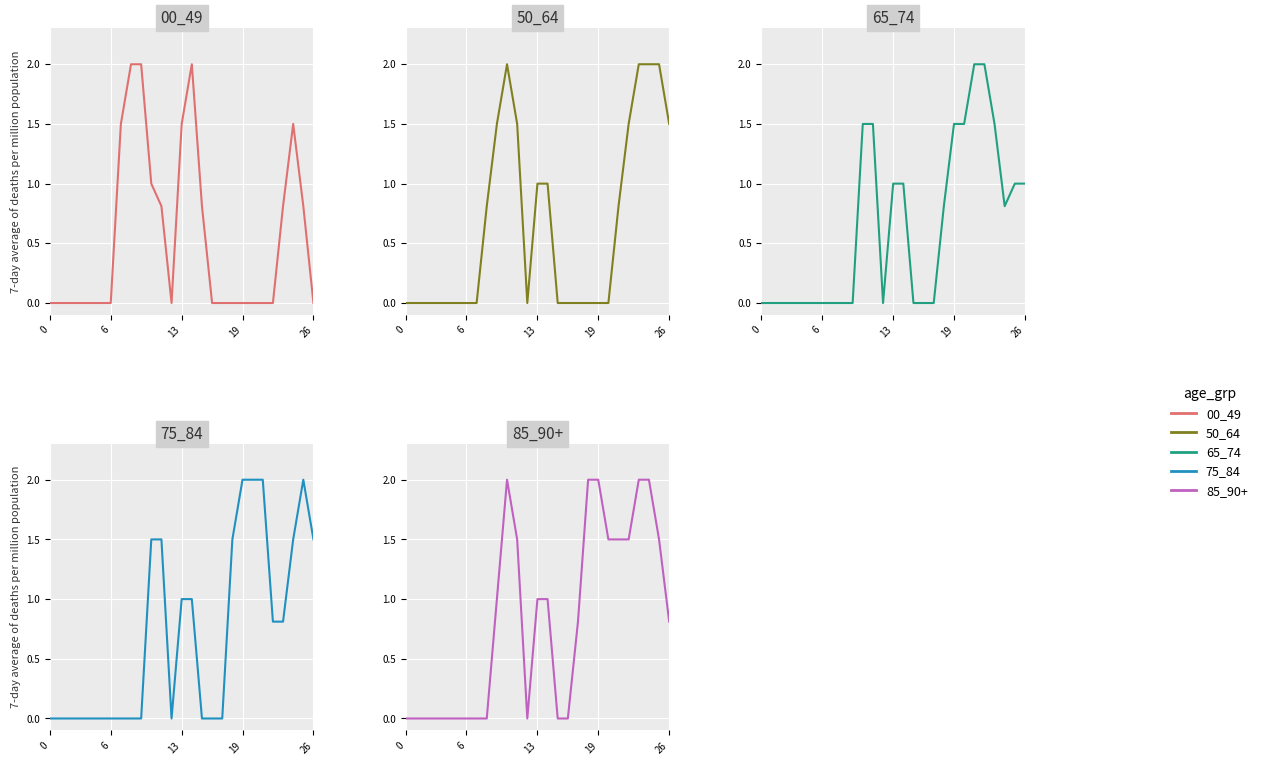

What is the difference between the highest and lowest values at 21?

2.0